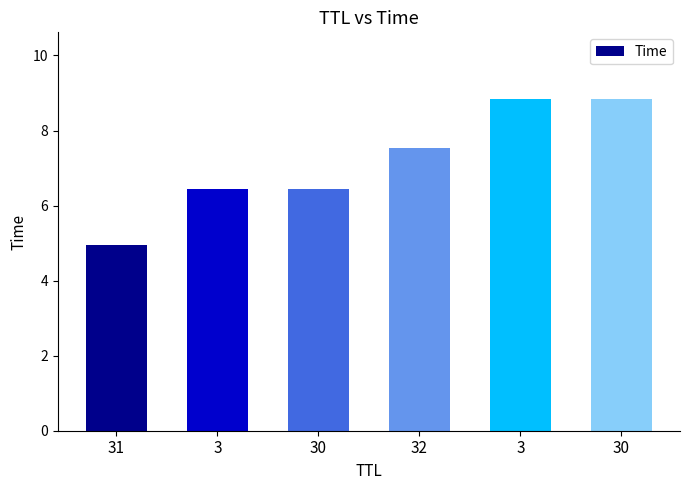

Does the chart contain any negative values?

No